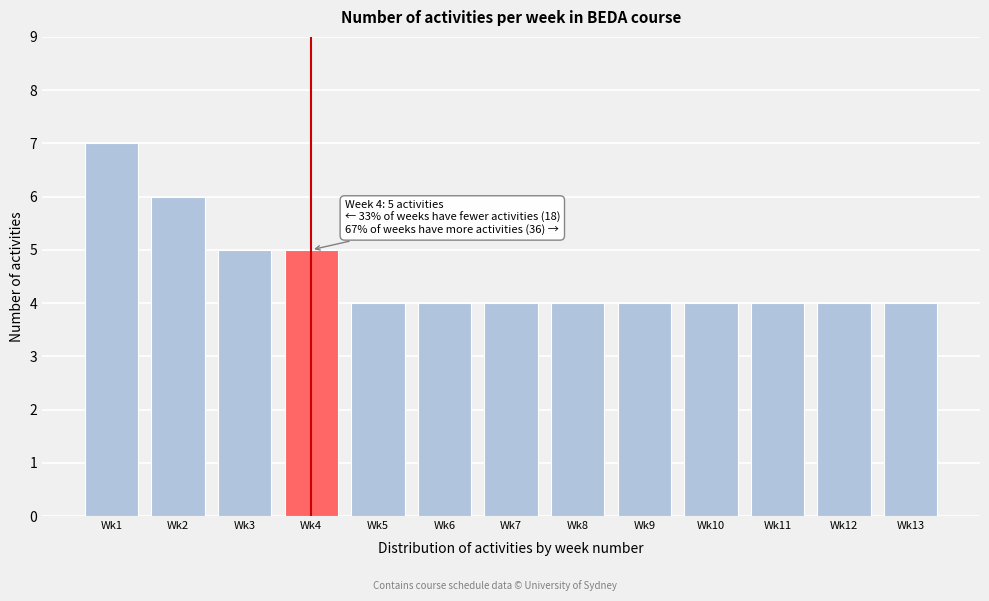

Reading left to right, extract all data points from this chart.

Wk1=7	Wk2=6	Wk3=5	Wk4=5	Wk5=4	Wk6=4	Wk7=4	Wk8=4	Wk9=4	Wk10=4	Wk11=4	Wk12=4	Wk13=4